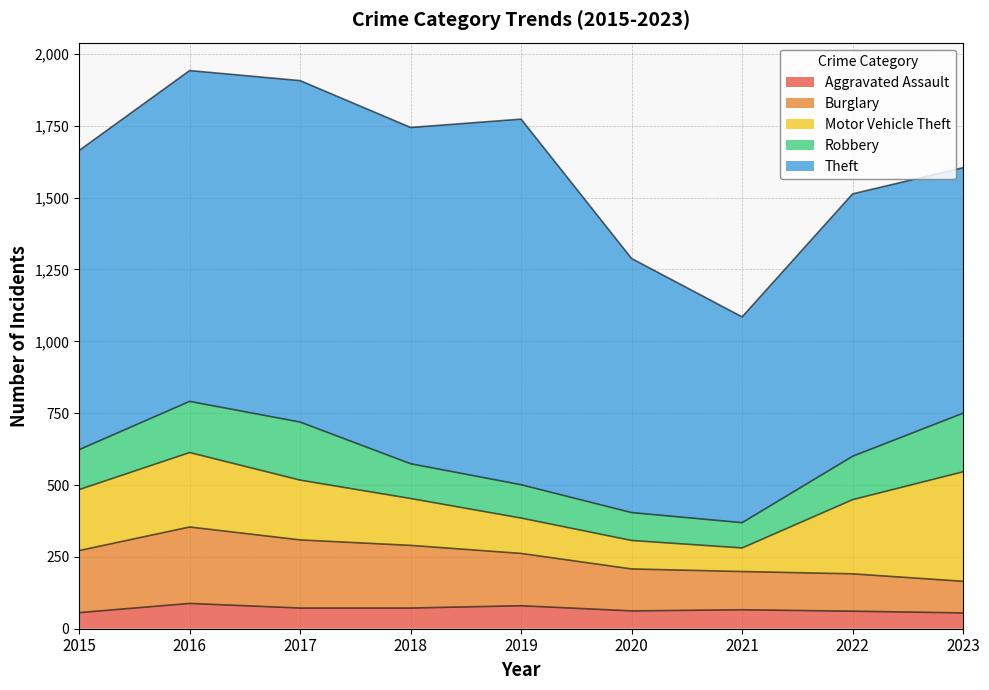

At which category is the sum across all series the highest?

2016